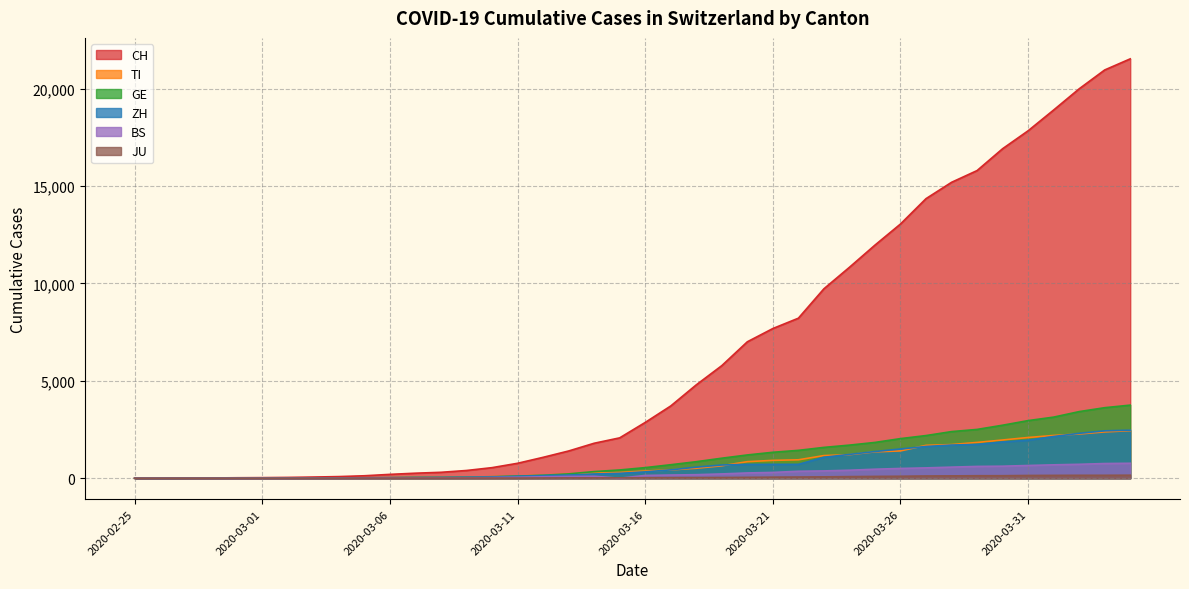

What is the sum of all TI values?

29715